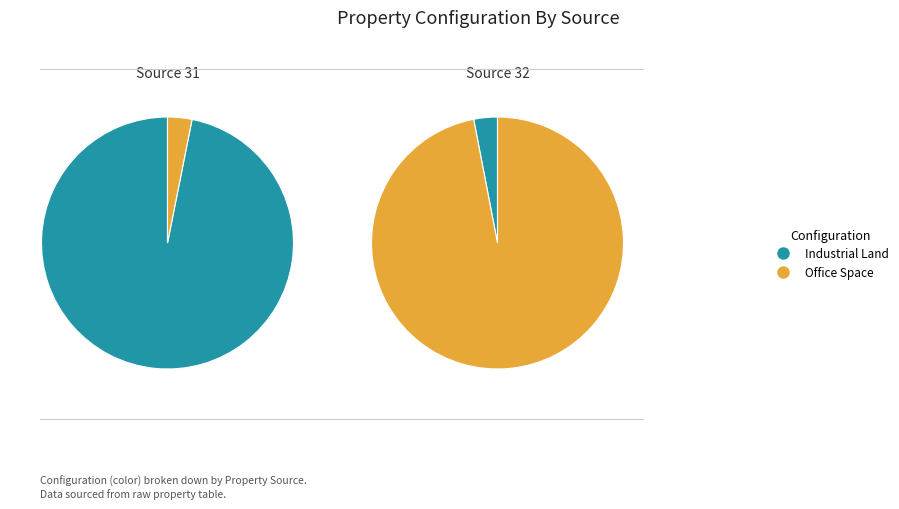

Do Industrial Land and Office Space together represent more than half of the pie?

Yes